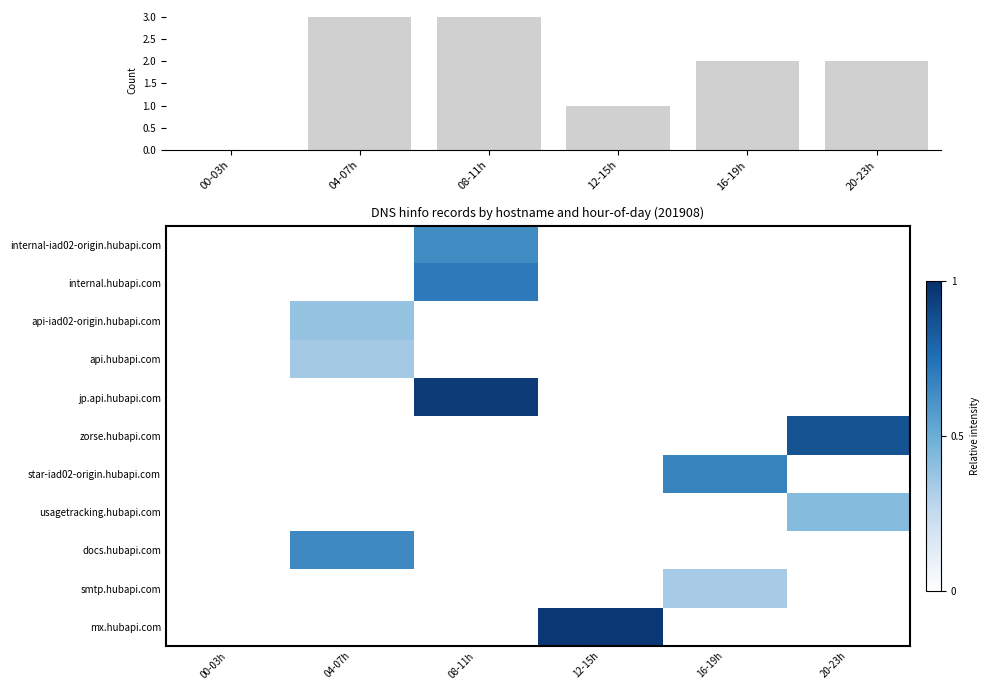

Which series has the largest range (max minus min)?

mx.hubapi.com